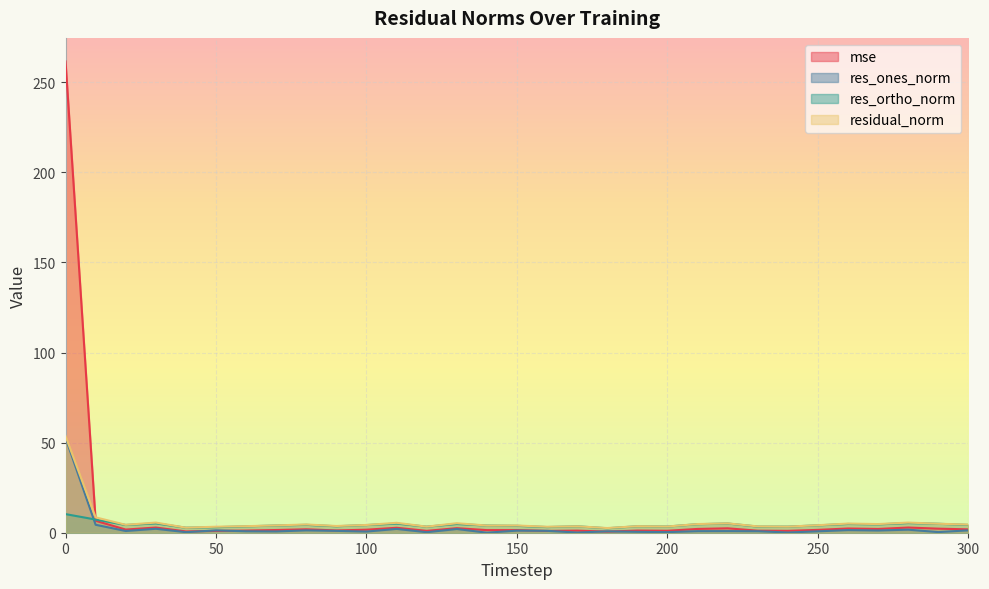

Between which two adjacent categories do res_ortho_norm and res_ones_norm first intersect?

0 and 10